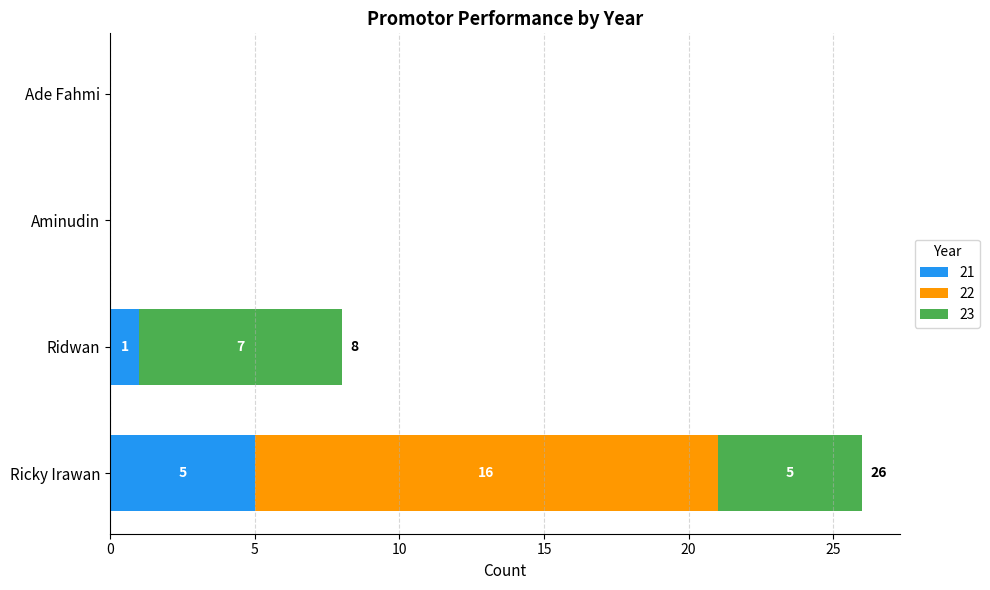

What is the highest value of the 21 series?

5